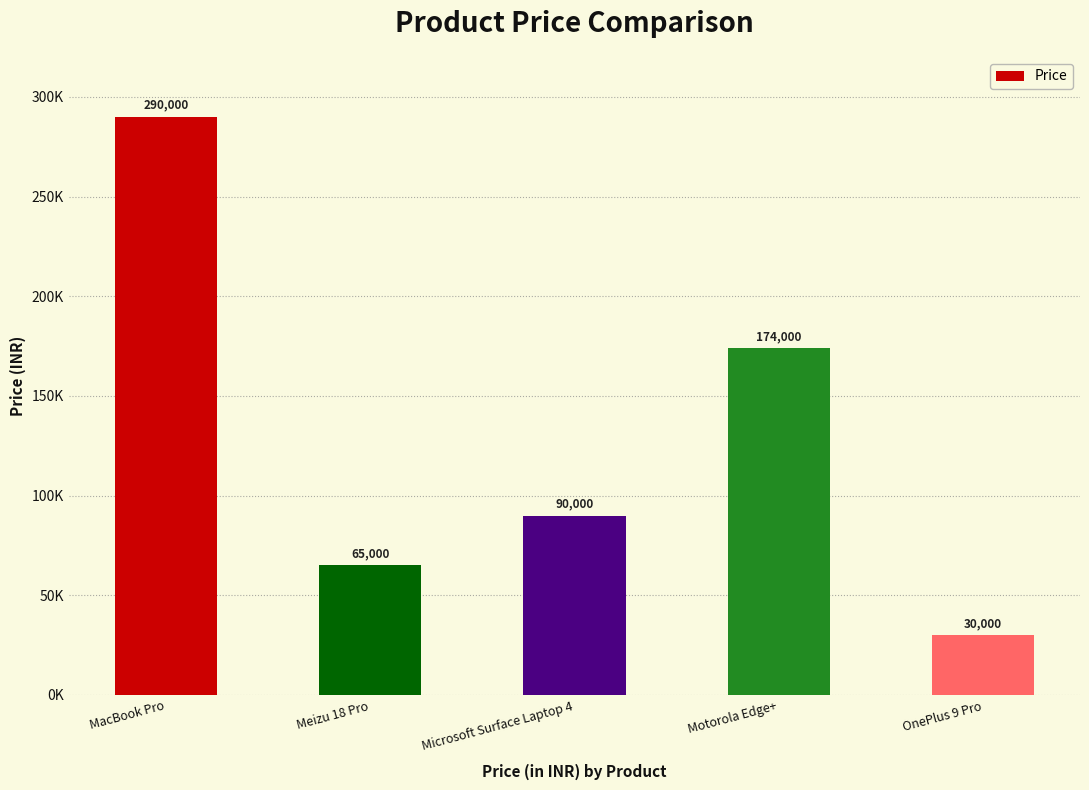

Reading left to right, extract all data points from this chart.

MacBook Pro=290000	Meizu 18 Pro=65000	Microsoft Surface Laptop 4=90000	Motorola Edge+=174000	OnePlus 9 Pro=30000